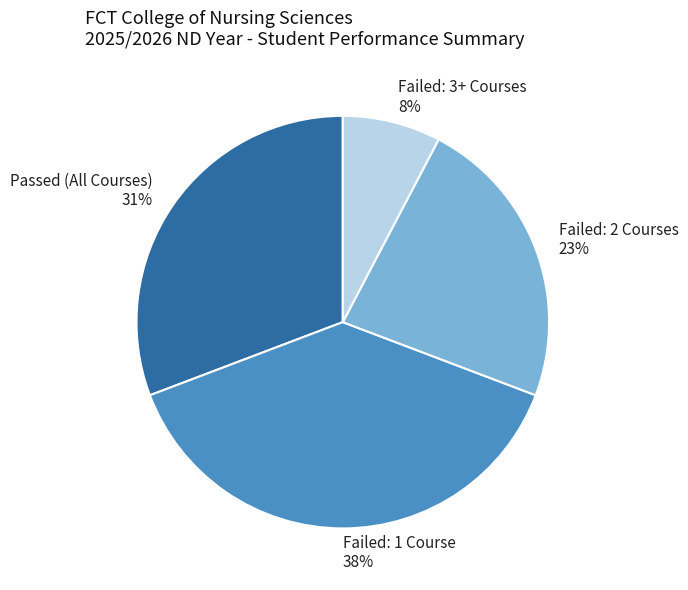

Is Passed (All Courses) the majority of the pie?

No